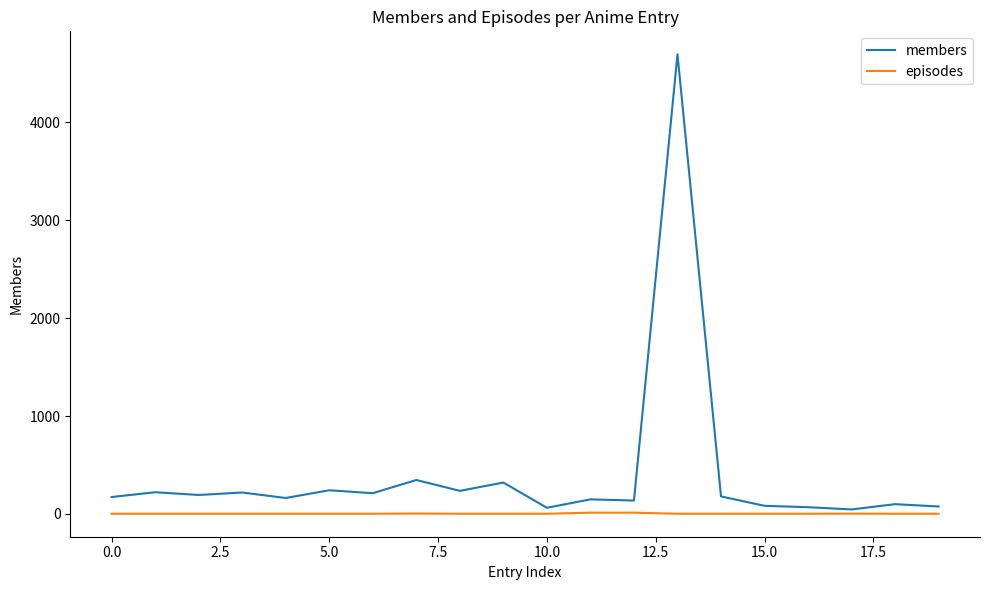

Which series has the widest spread of values?

members